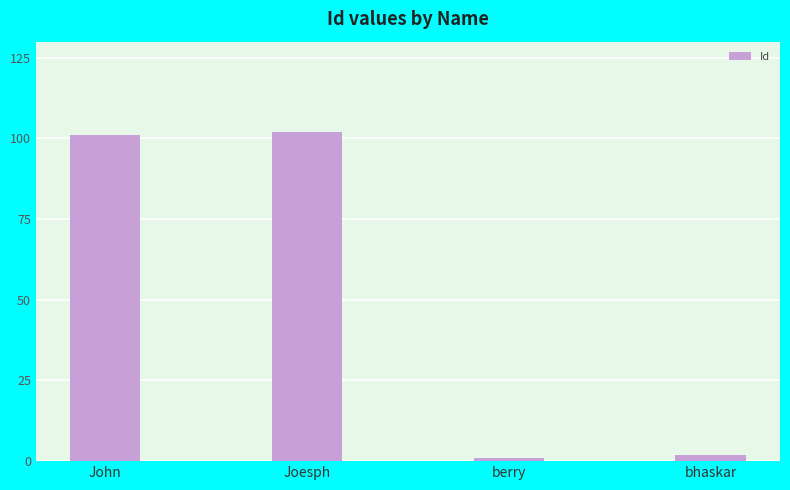

Reading left to right, transcribe all the data shown in this chart.

101	102	1	2